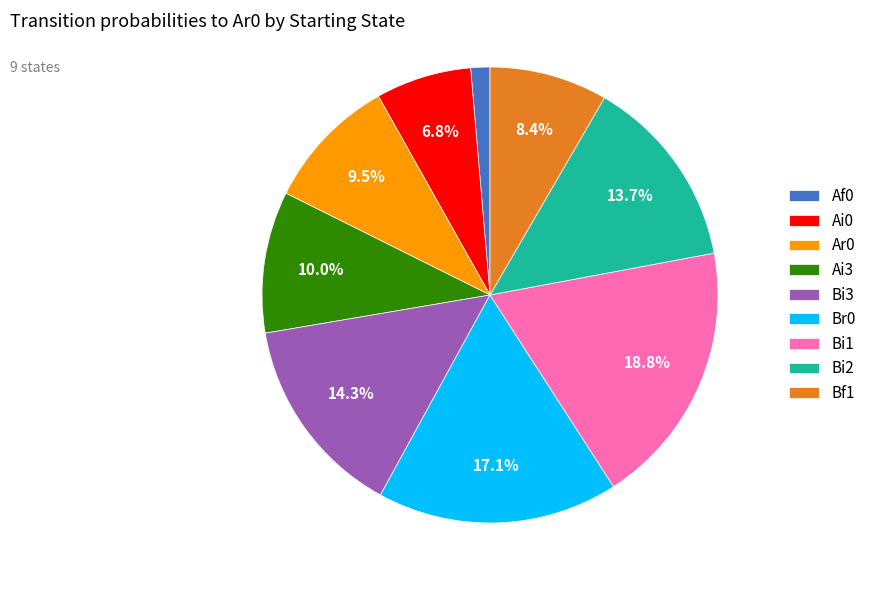

Count the number of slices in the pie.

9